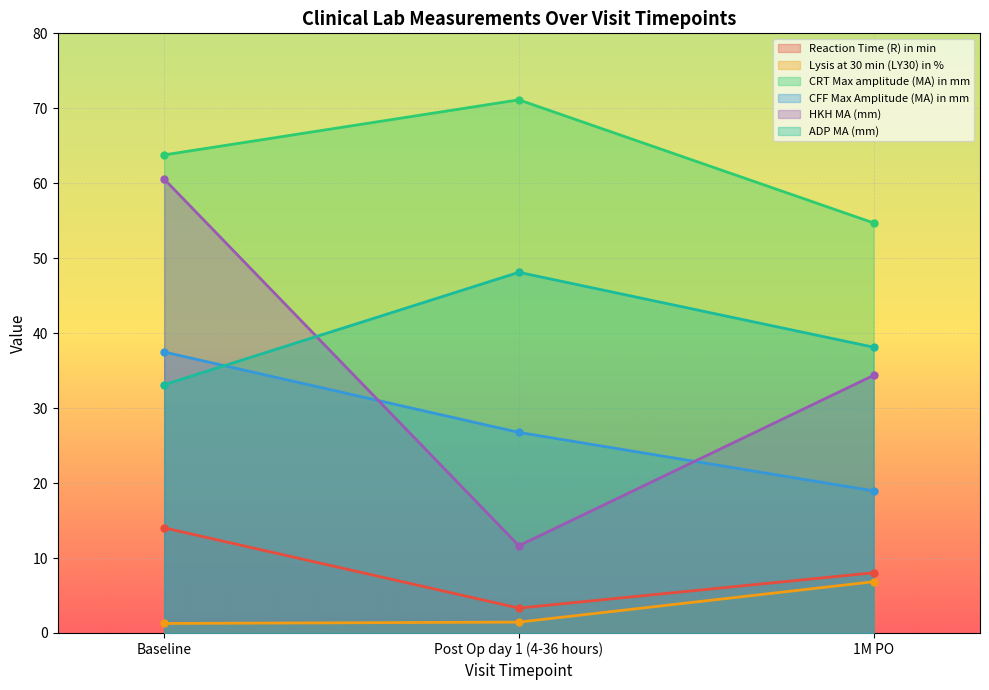

At Post Op day 1 (4-36 hours), list the series in order from smallest to largest.

Lysis at 30 min (LY30) in %, Reaction Time (R) in min, HKH MA (mm), CFF Max Amplitude (MA) in mm, ADP MA (mm), CRT Max amplitude (MA) in mm